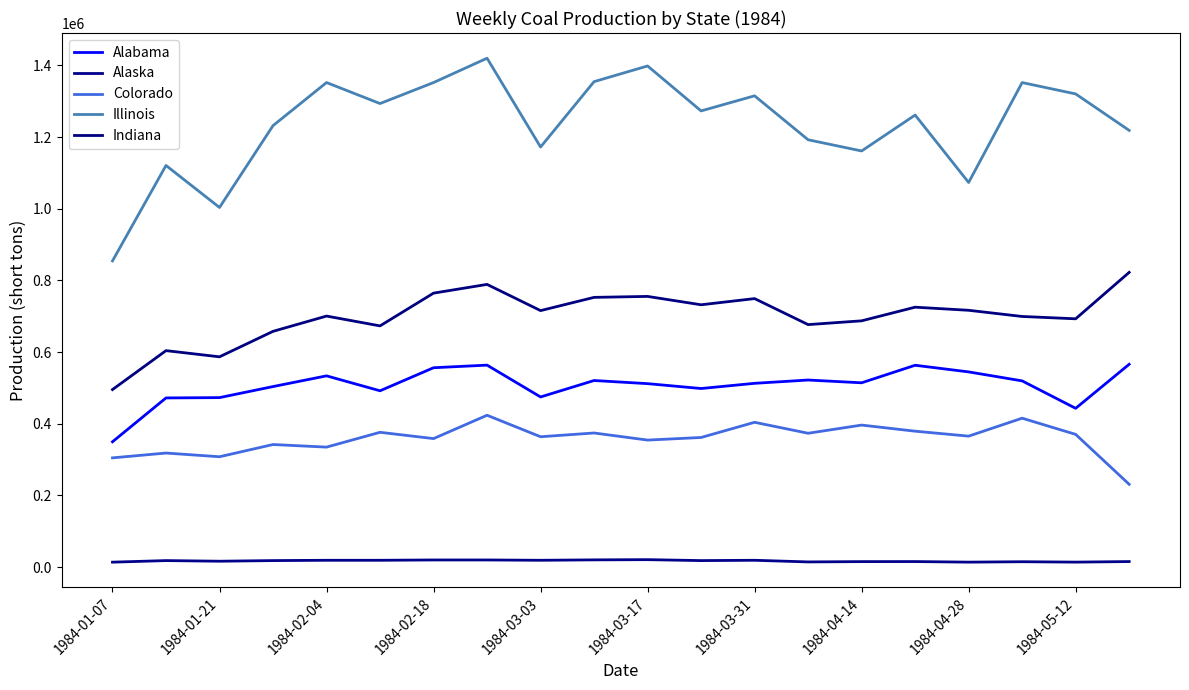

Is this an area chart (filled region under the line)?

No